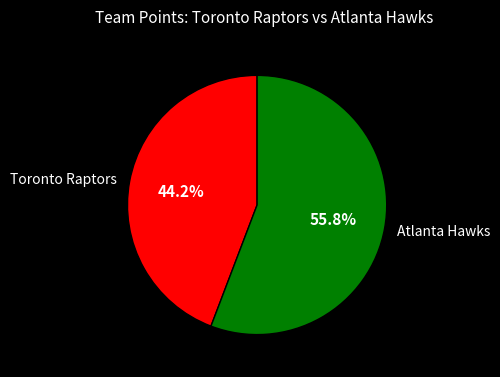

What percentage is the Toronto Raptors slice, to the nearest percent?

44%